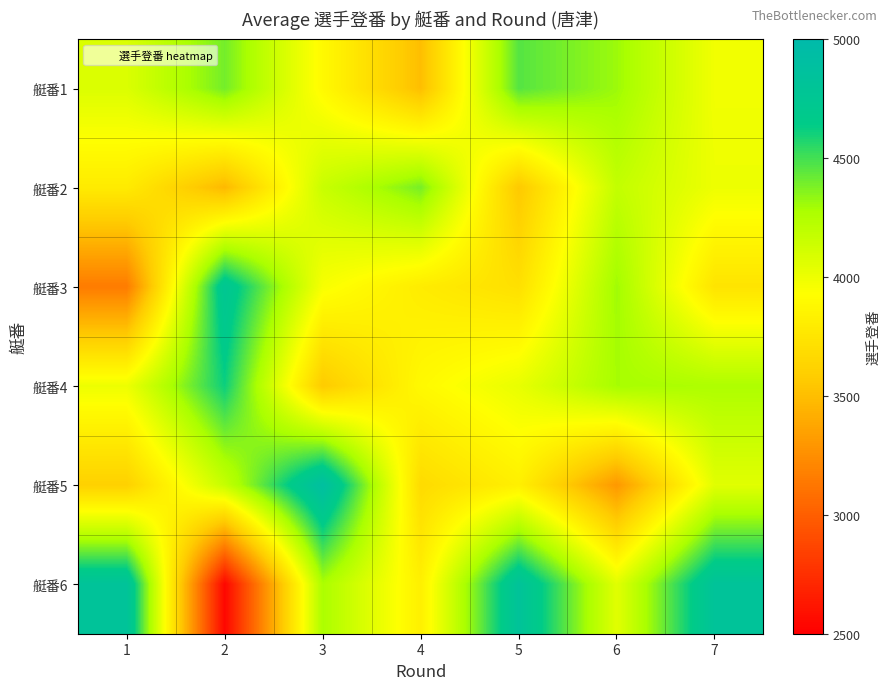

Between 2 and 3, which series saw the biggest shift?

艇番6